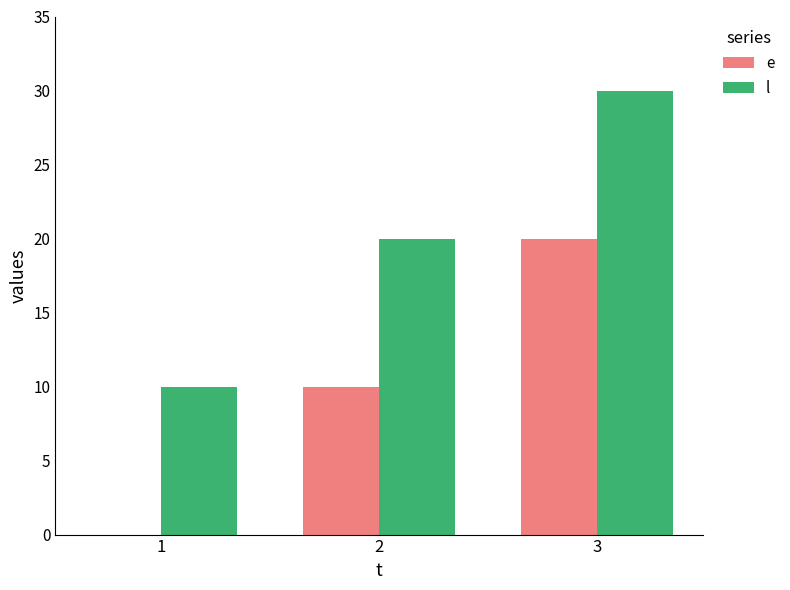

The value of e at 2 is 15. True or false?

False